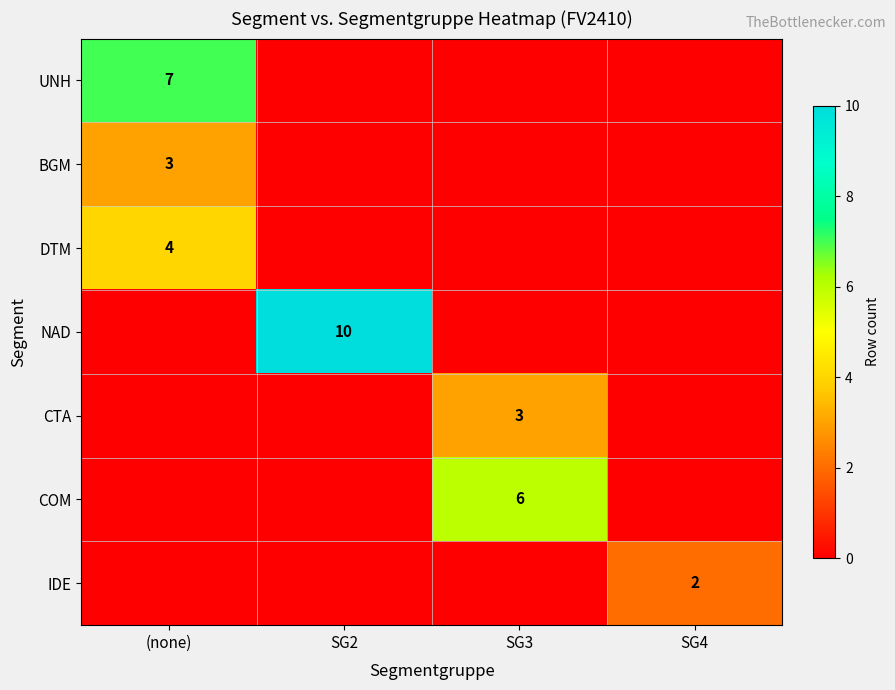

True or false: DTM has a value of 4 at (none).

True